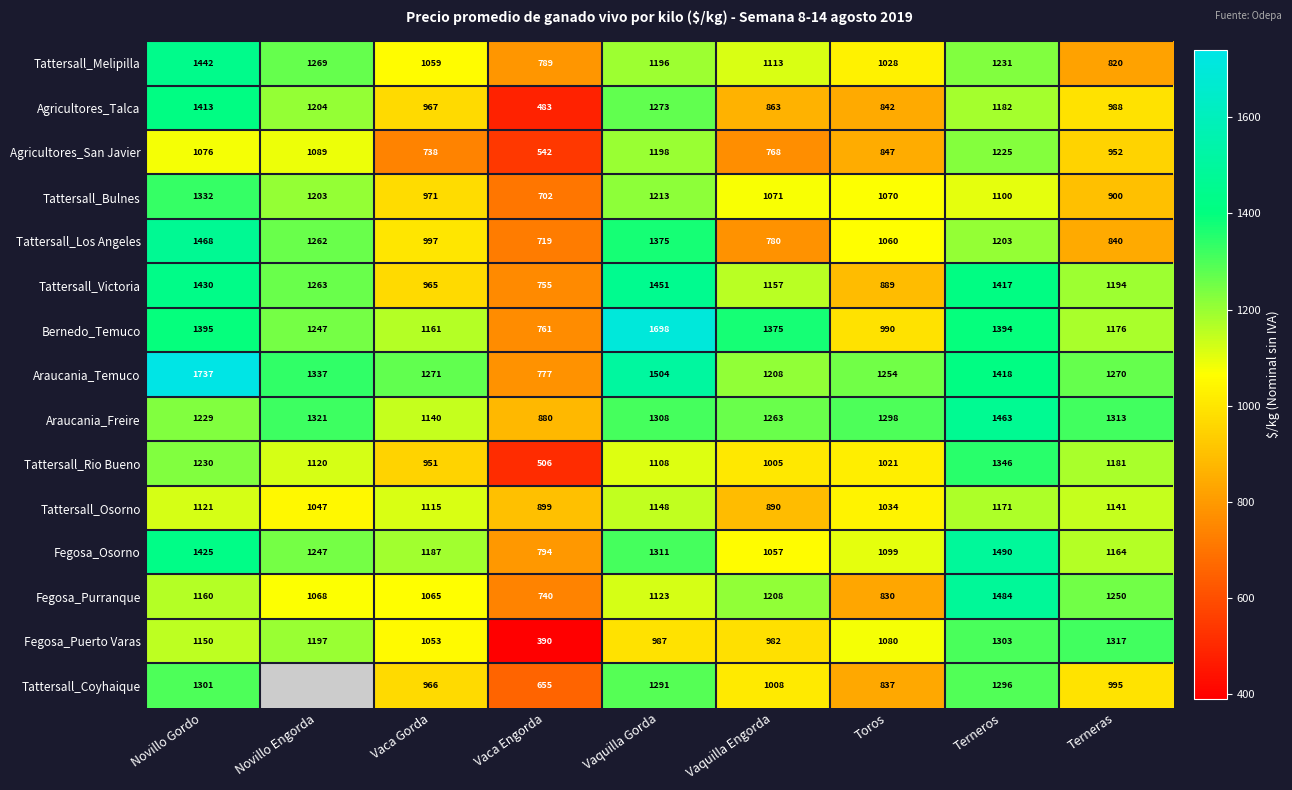

List the labels in order of Tattersall_Rio Bueno value, largest first.

Terneros, Novillo Gordo, Terneras, Novillo Engorda, Vaquilla Gorda, Toros, Vaquilla Engorda, Vaca Gorda, Vaca Engorda